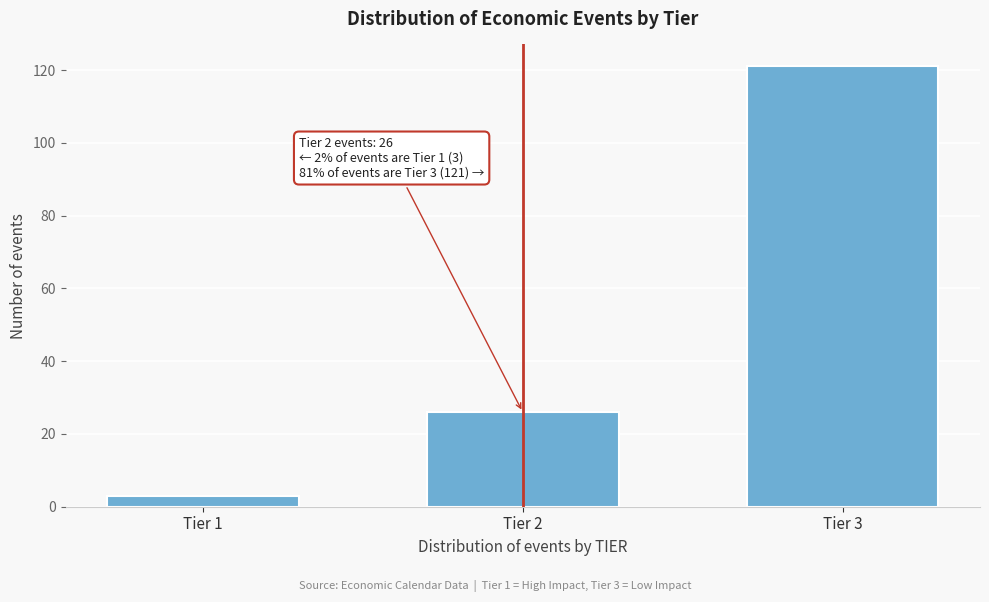

Reading left to right, list all the values displayed in this chart.

3	26	121